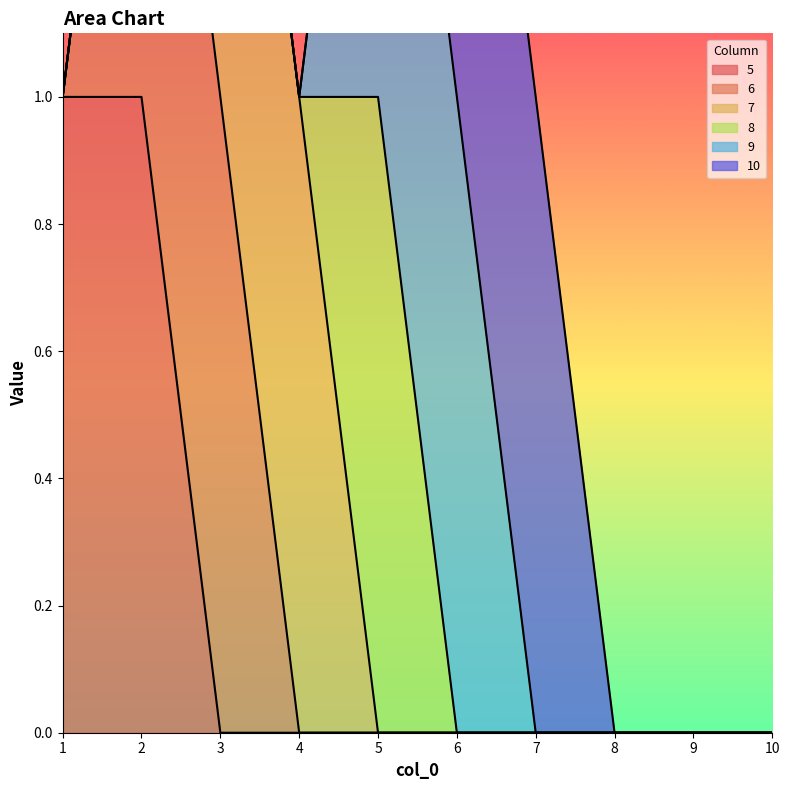

Reading left to right, list all the values displayed in this chart.

5: 1	1	0	0	0	0	0	0	0	0
6: 0	1	1	0	0	0	0	0	0	0
7: 0	0	1	1	0	0	0	0	0	0
8: 0	0	0	0	1	0	0	0	0	0
9: 0	0	0	0	1	1	0	0	0	0
10: 0	0	0	0	0	1	1	0	0	0